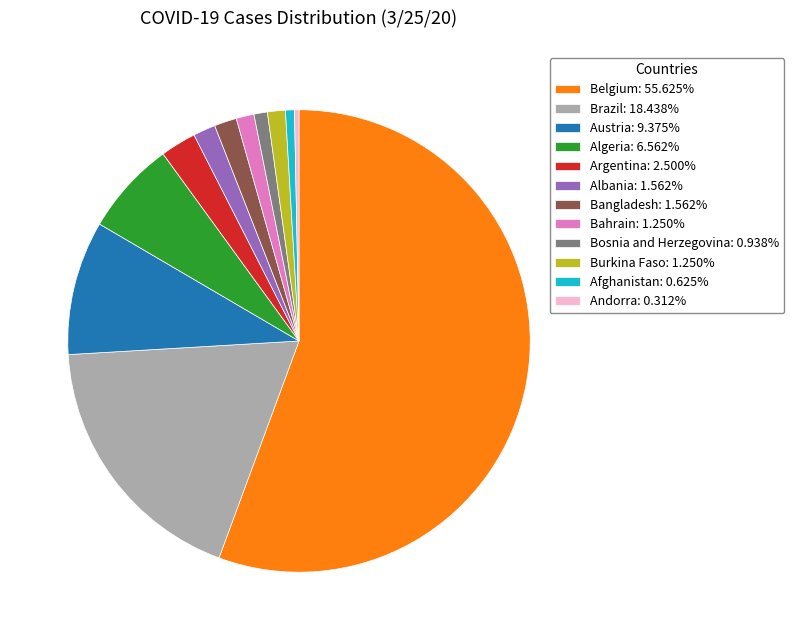

Combined, do Bangladesh: 1.562% and Albania: 1.562% account for over 50%?

No